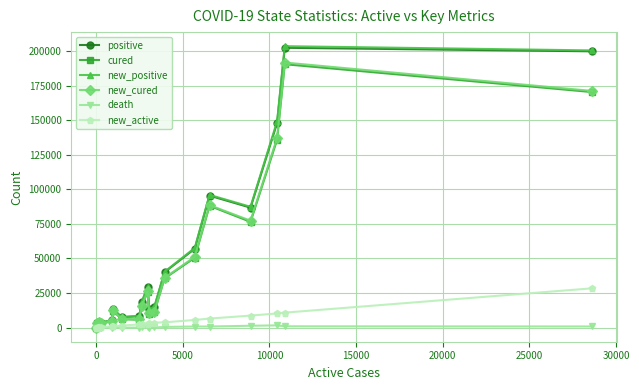

How many lines are shown in the chart?

6